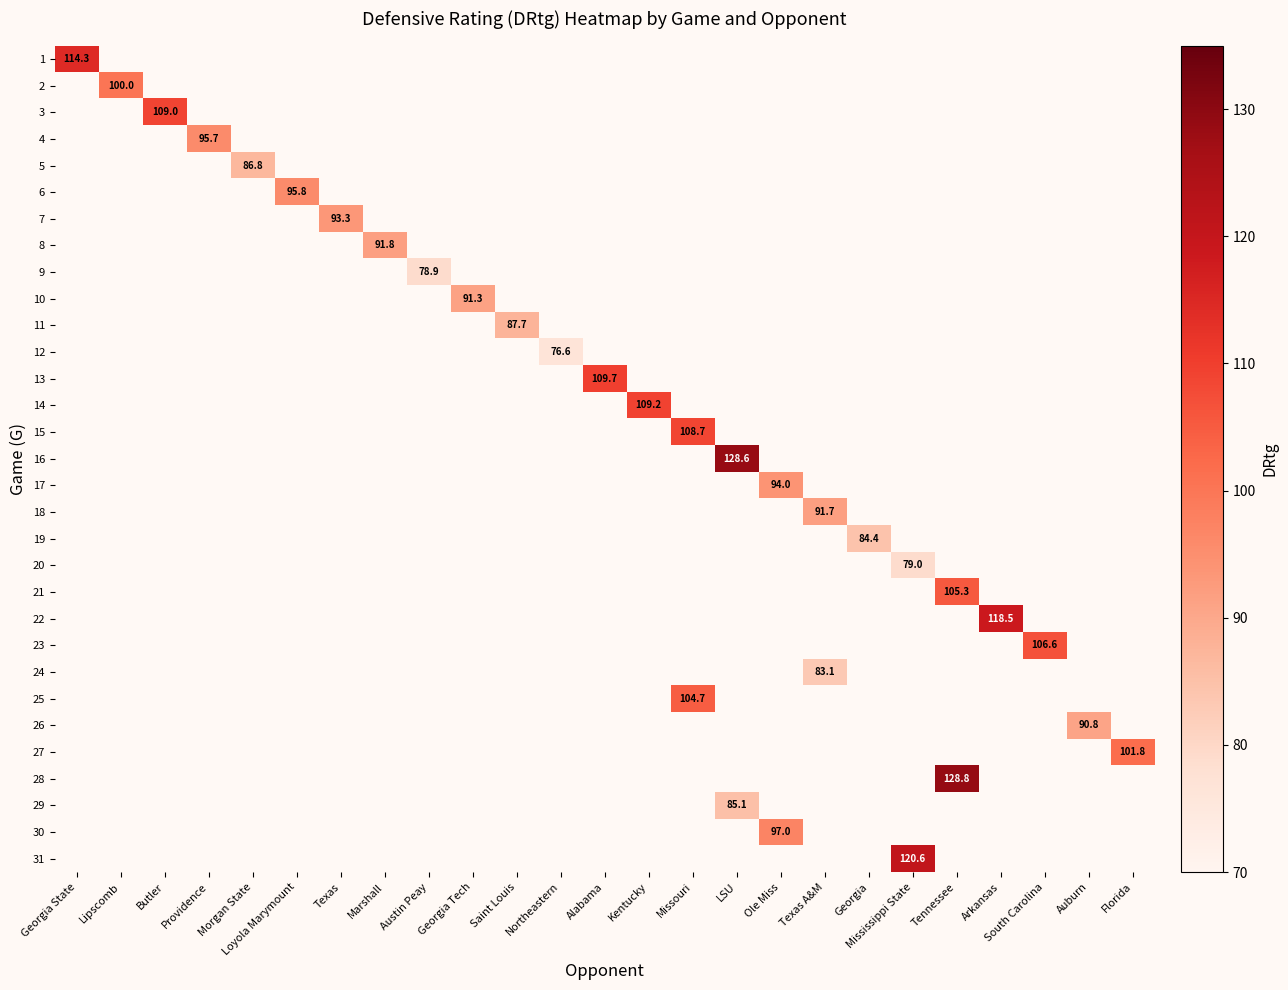

At how many categories does at least one series exceed 108?

9